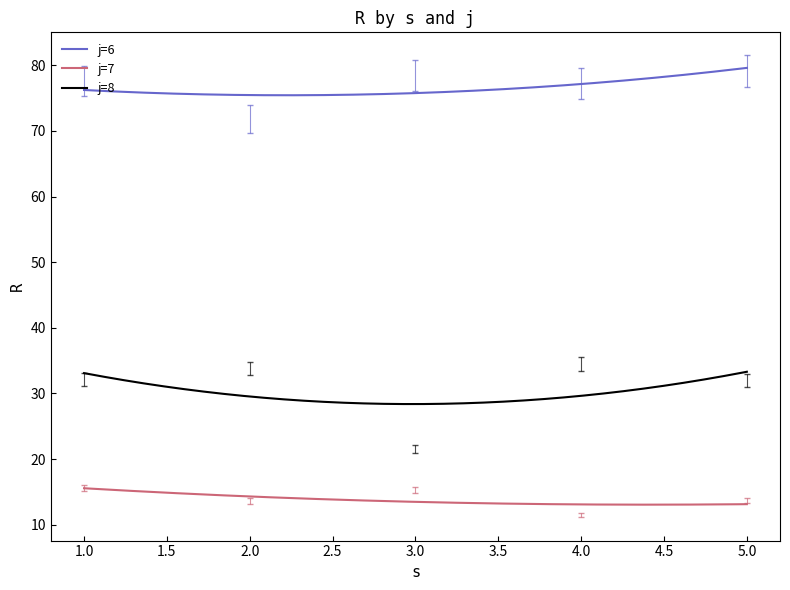

In j=6, how many points are higher than both neighbors (excluding endpoints)?

0